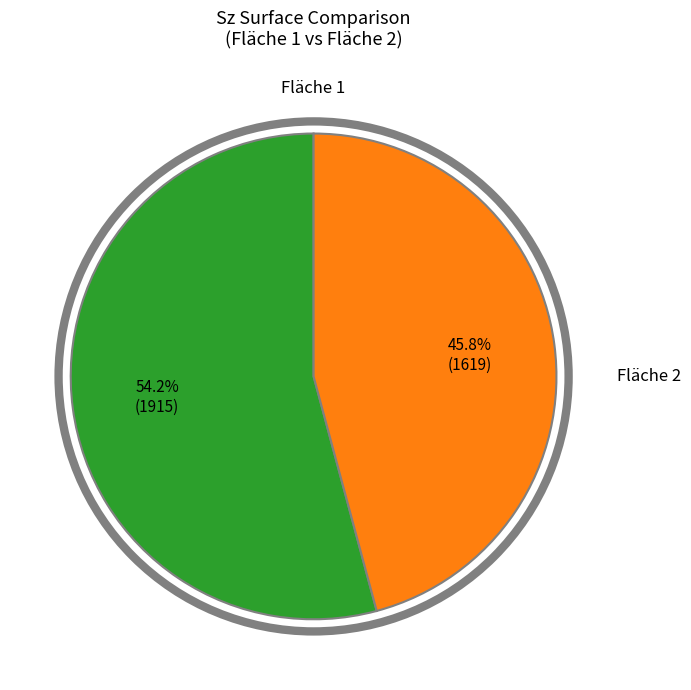

Is there any slice that represents more than half of the pie?

Yes